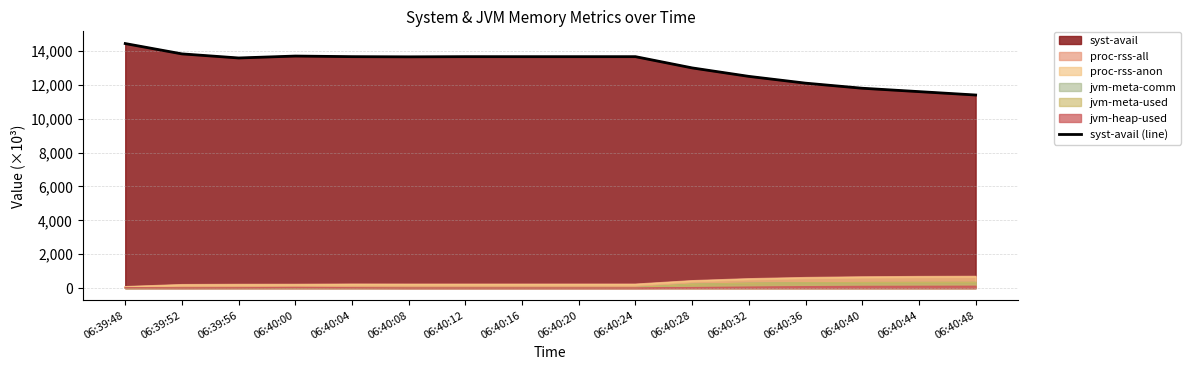

How many lines are shown in the chart?

1